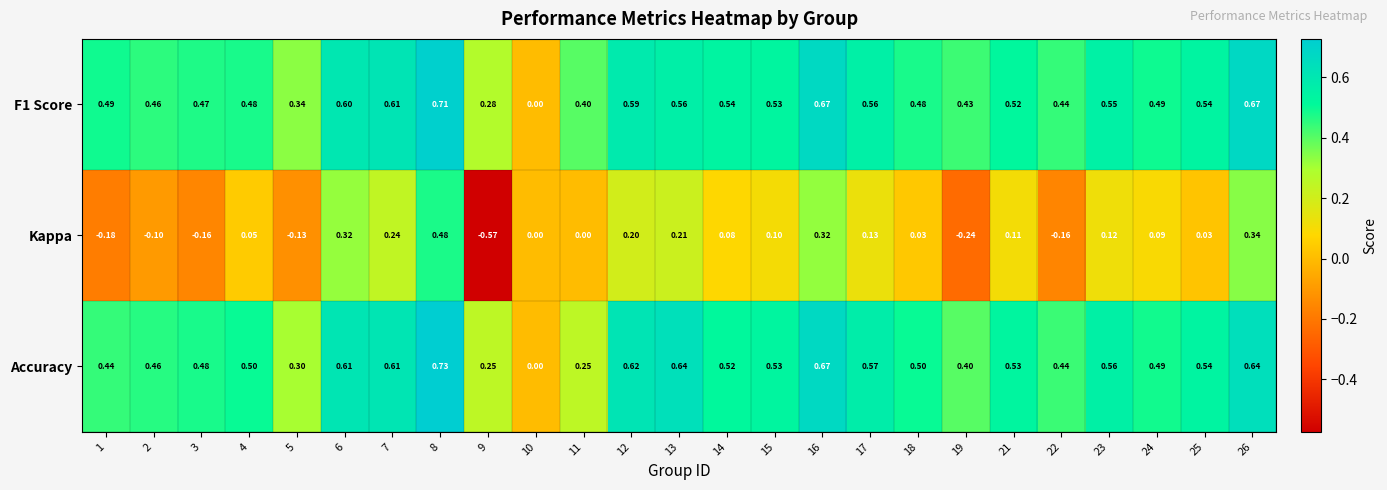

Which series has the largest range (max minus min)?

Kappa